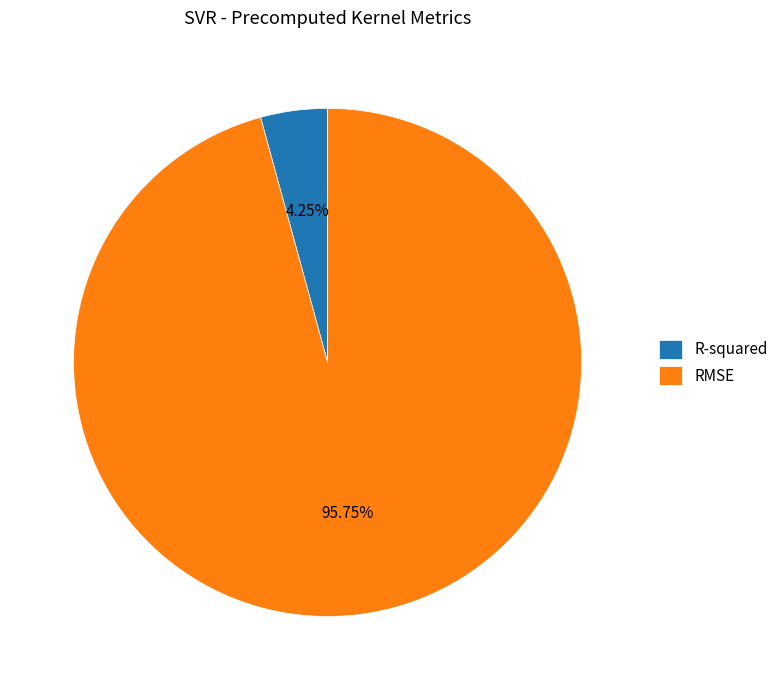

Which has a higher value, RMSE or R-squared?

RMSE